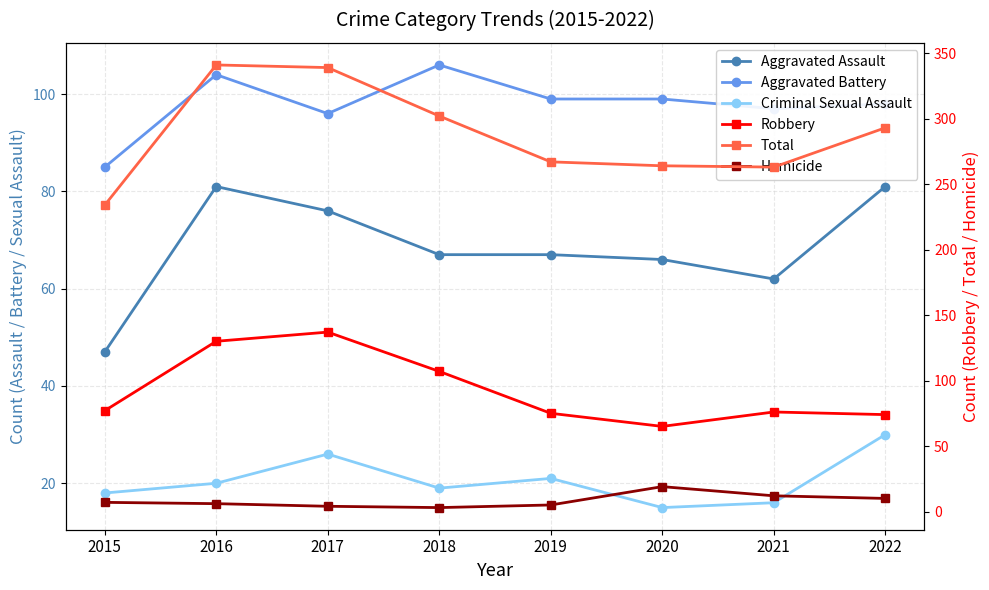

How many categories are shown in the chart?

8